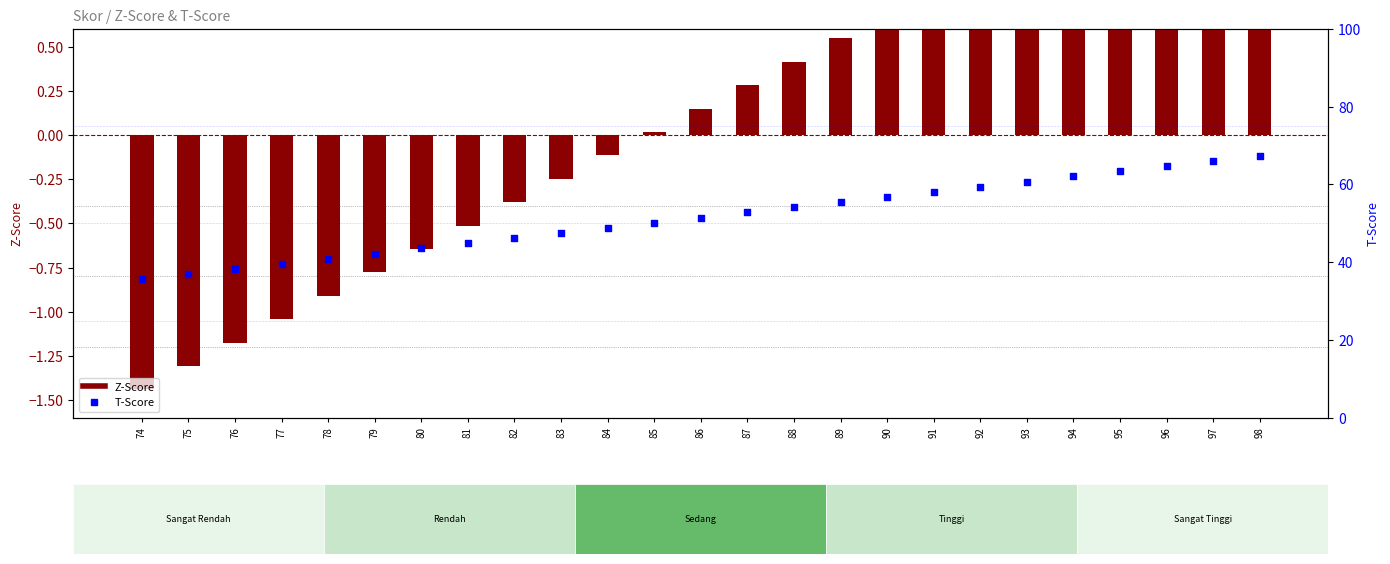

Which series has the largest total across all categories?

T-Score